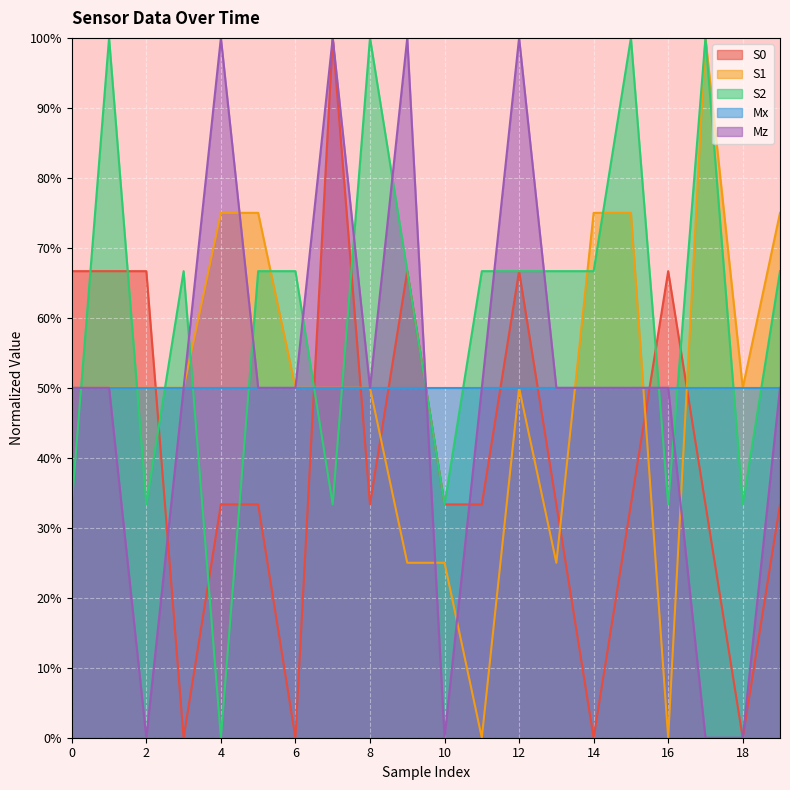

What is the maximum value shown in the chart?

100.0